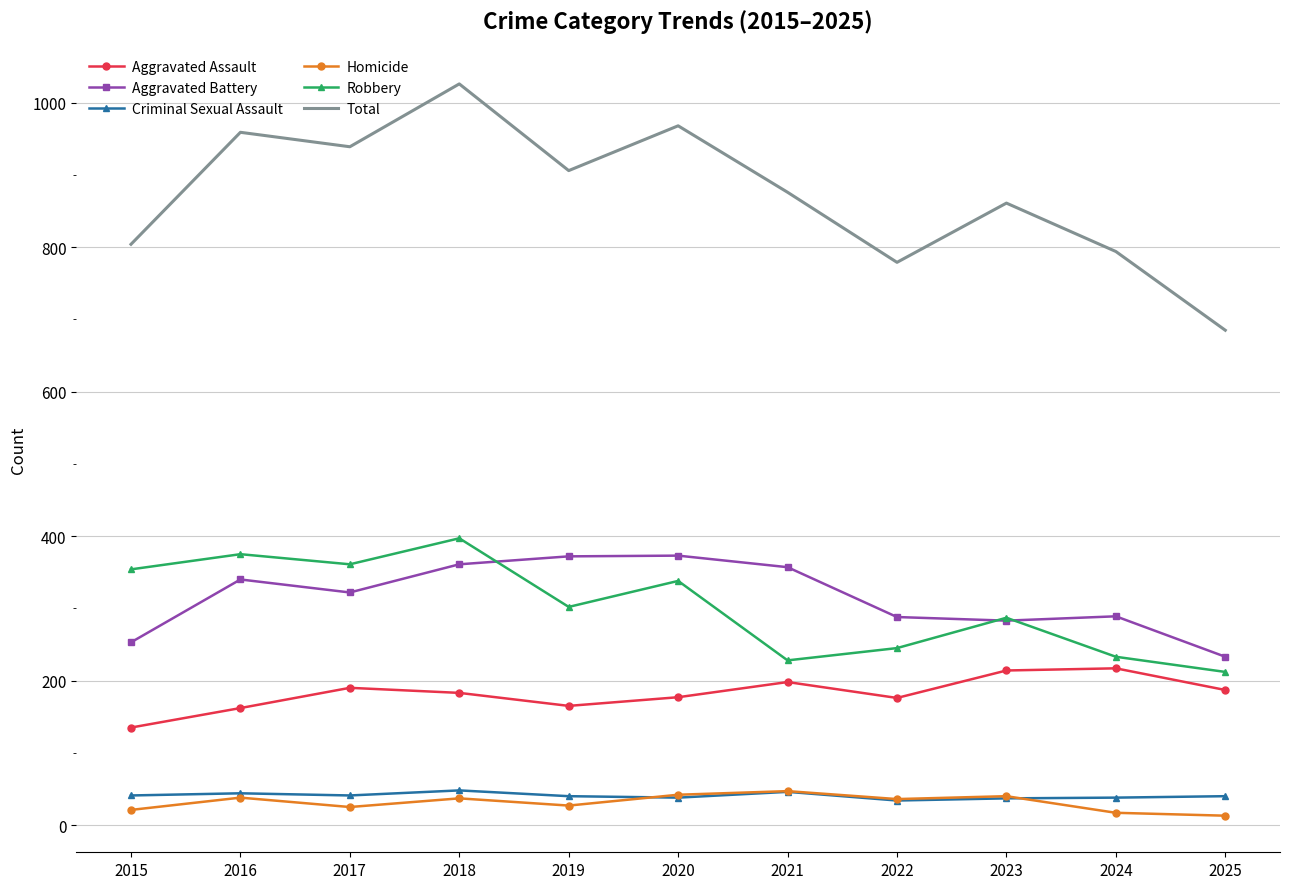

How many series are shown in this chart?

6